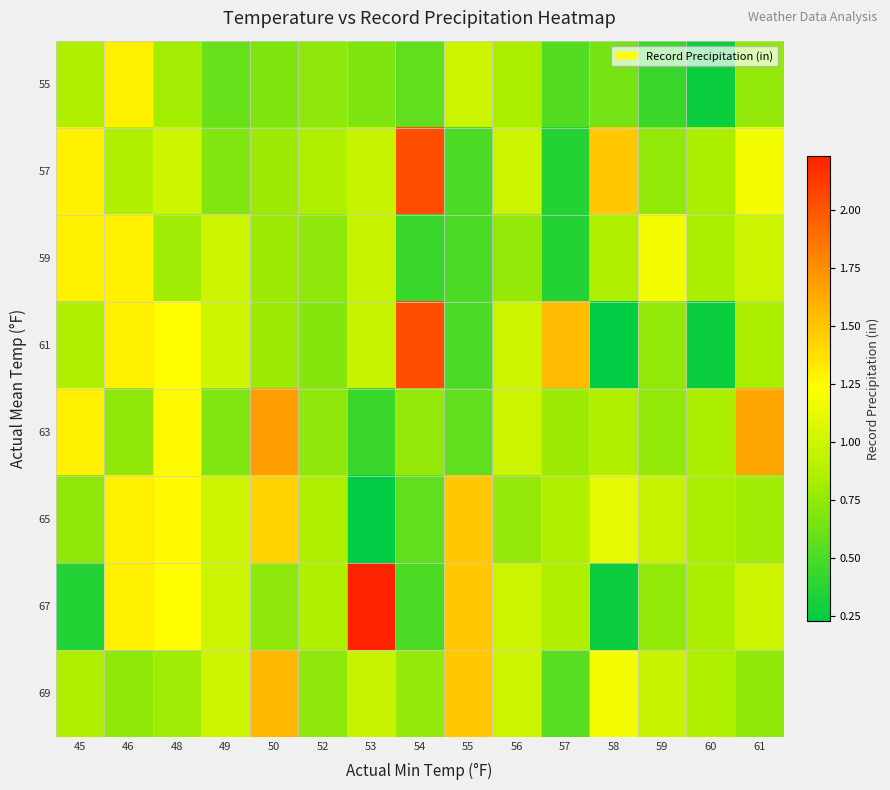

Reading left to right, what are all the values shown in this chart?

55: 45=0.9	46=1.3	48=0.8	49=0.6	50=0.7	52=0.7	53=0.7	54=0.6	55=1.0	56=0.8	57=0.5	58=0.7	59=0.4	60=0.3	61=0.8
57: 45=1.3	46=0.9	48=1.0	49=0.7	50=0.8	52=0.9	53=1.0	54=2.0	55=0.5	56=1.0	57=0.4	58=1.5	59=0.8	60=0.8	61=1.2
59: 45=1.3	46=1.3	48=0.8	49=1.0	50=0.8	52=0.7	53=1.0	54=0.4	55=0.5	56=0.8	57=0.4	58=0.9	59=1.2	60=0.8	61=1.0
61: 45=0.9	46=1.3	48=1.2	49=1.0	50=0.8	52=0.7	53=1.0	54=2.0	55=0.5	56=1.0	57=1.6	58=0.2	59=0.8	60=0.3	61=0.8
63: 45=1.3	46=0.7	48=1.2	49=0.7	50=1.7	52=0.7	53=0.4	54=0.8	55=0.6	56=1.0	57=0.8	58=0.9	59=0.8	60=0.8	61=1.6
65: 45=0.7	46=1.3	48=1.2	49=1.0	50=1.4	52=0.9	53=0.2	54=0.6	55=1.5	56=0.8	57=0.9	58=1.1	59=1.0	60=0.8	61=0.8
67: 45=0.4	46=1.3	48=1.2	49=1.0	50=0.7	52=0.9	53=2.2	54=0.5	55=1.5	56=1.0	57=0.9	58=0.3	59=0.8	60=0.8	61=1.0
69: 45=0.9	46=0.7	48=0.8	49=1.0	50=1.6	52=0.7	53=1.0	54=0.8	55=1.5	56=1.0	57=0.6	58=1.2	59=1.0	60=0.9	61=0.7